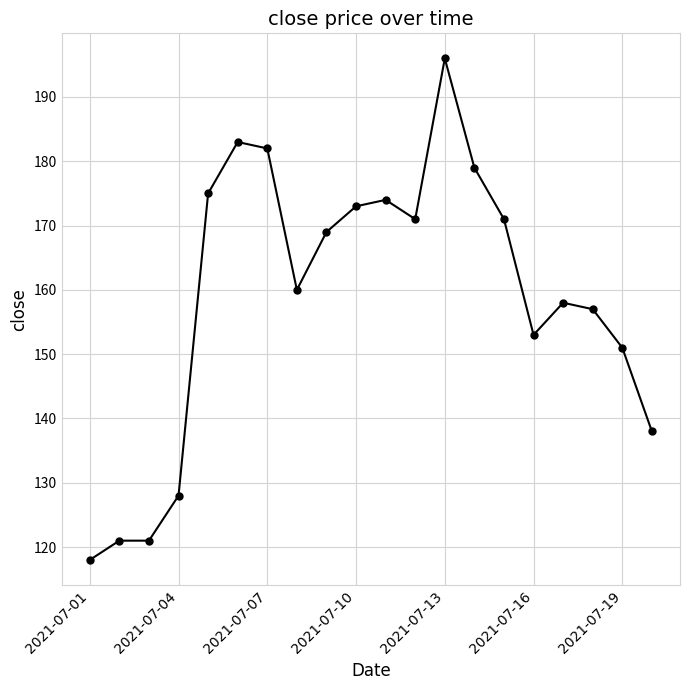

How many values are below 169?

10